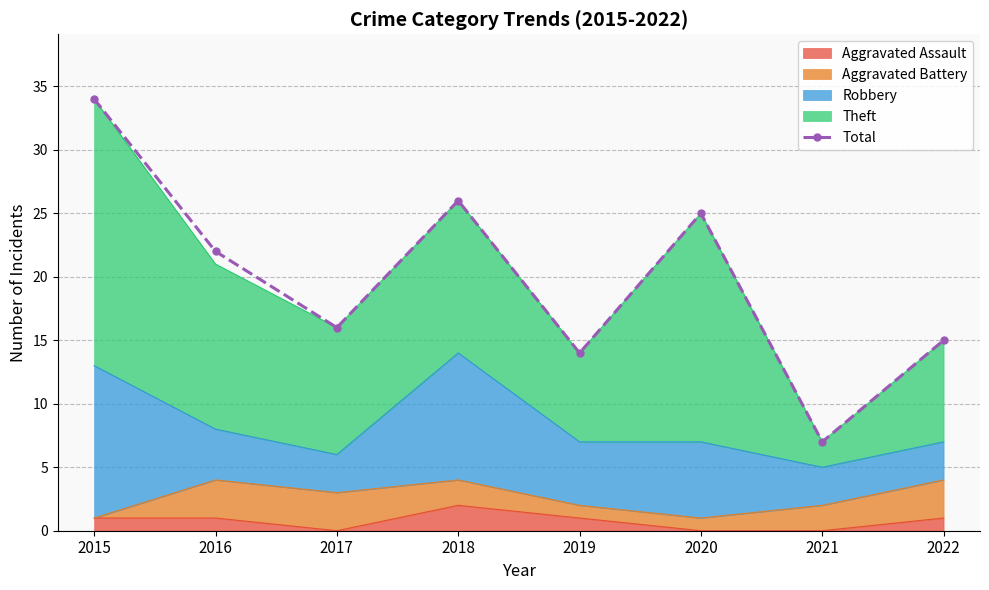

What is the difference between the second highest and minimum values?

19